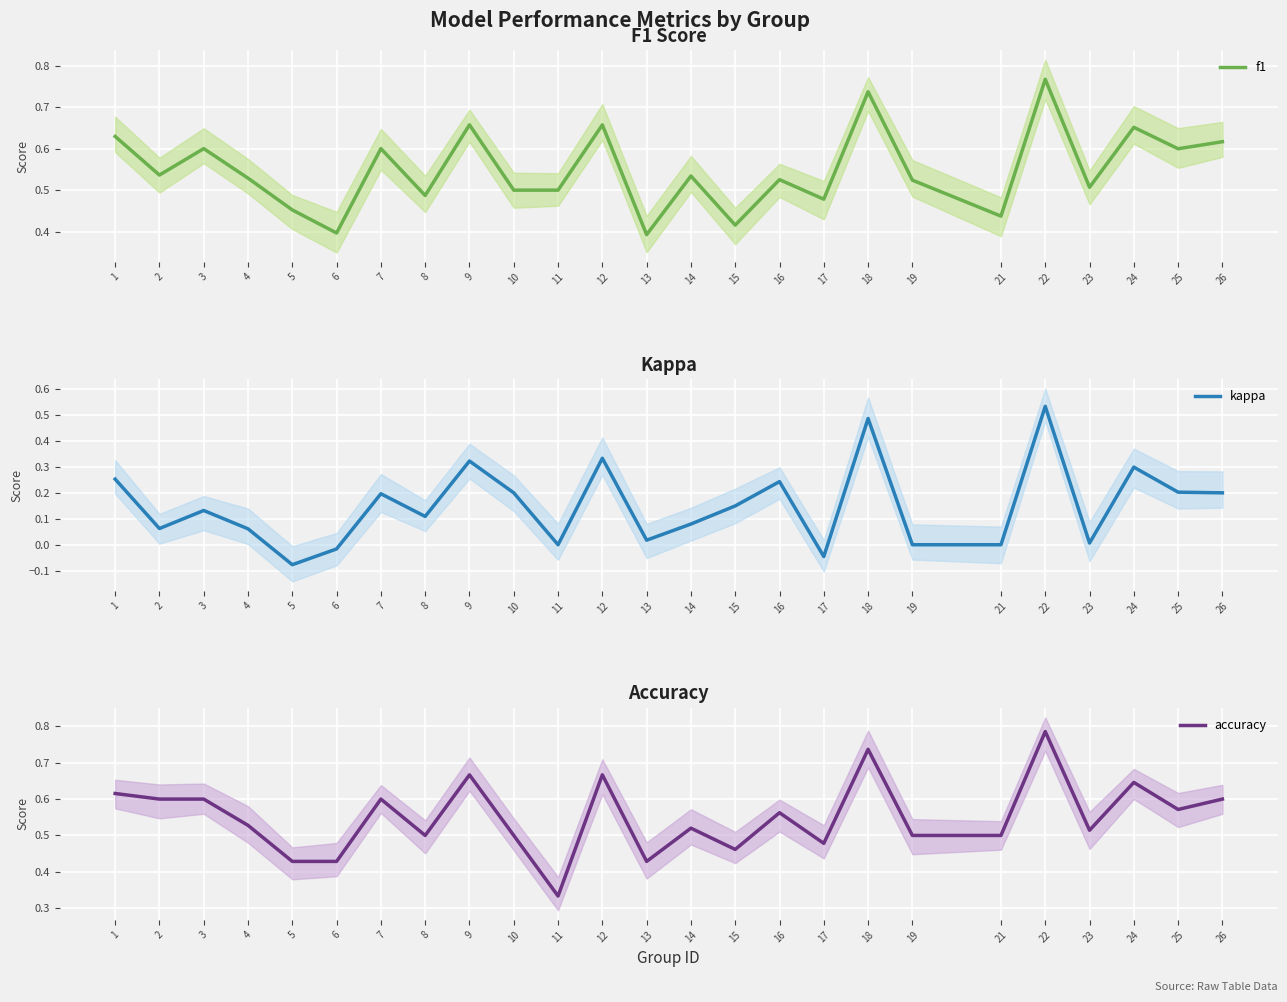

What are all the series names shown in the legend?

f1, kappa, accuracy